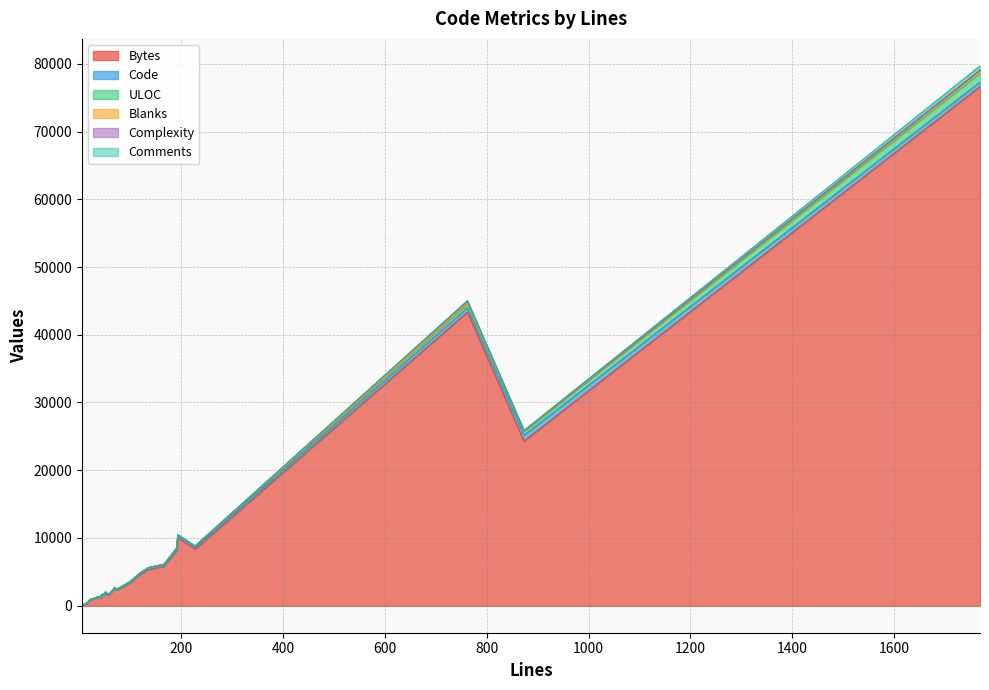

True or false: ULOC and Blanks cross at least once.

False